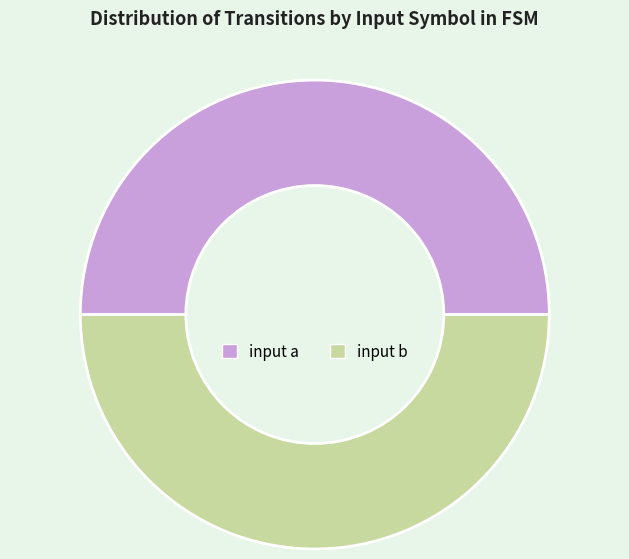

How many slices are in this pie chart?

2